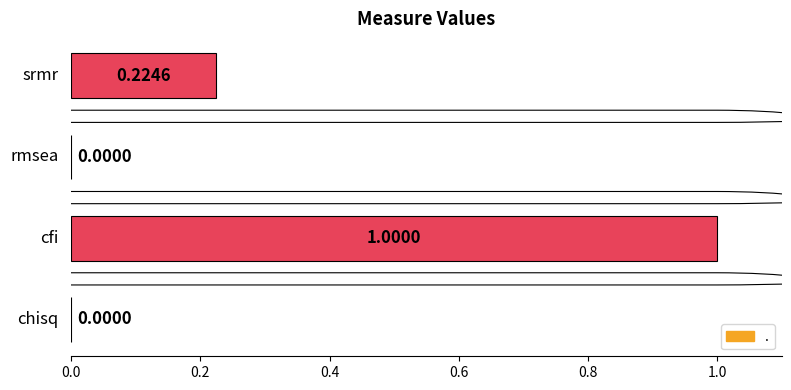

How many values exceed 0?

2